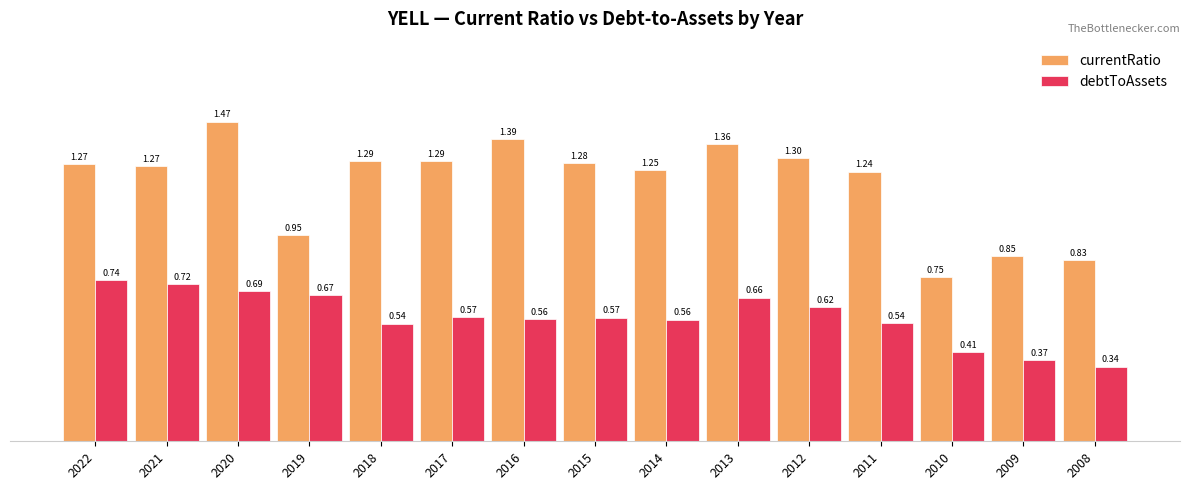

At how many categories does at least one series exceed 0?

15